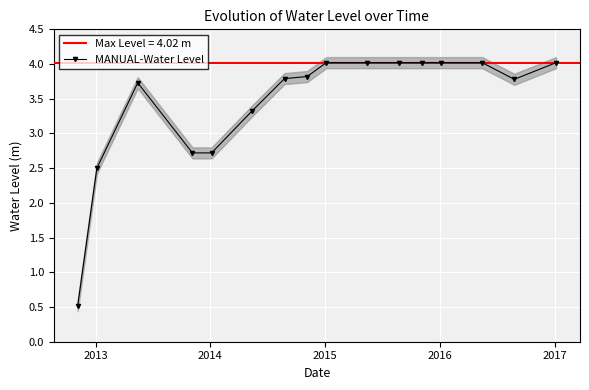

True or false: MANUAL-Water Level has more than 0 interior local peaks.

True